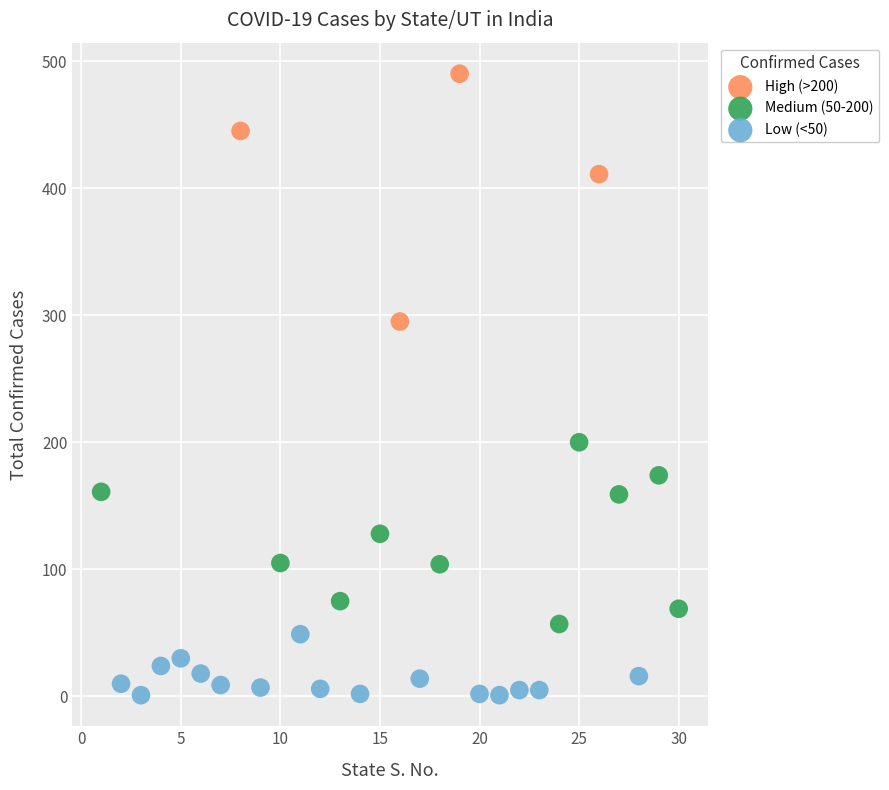

Which series contains the lowest Y value?

Low (<50)